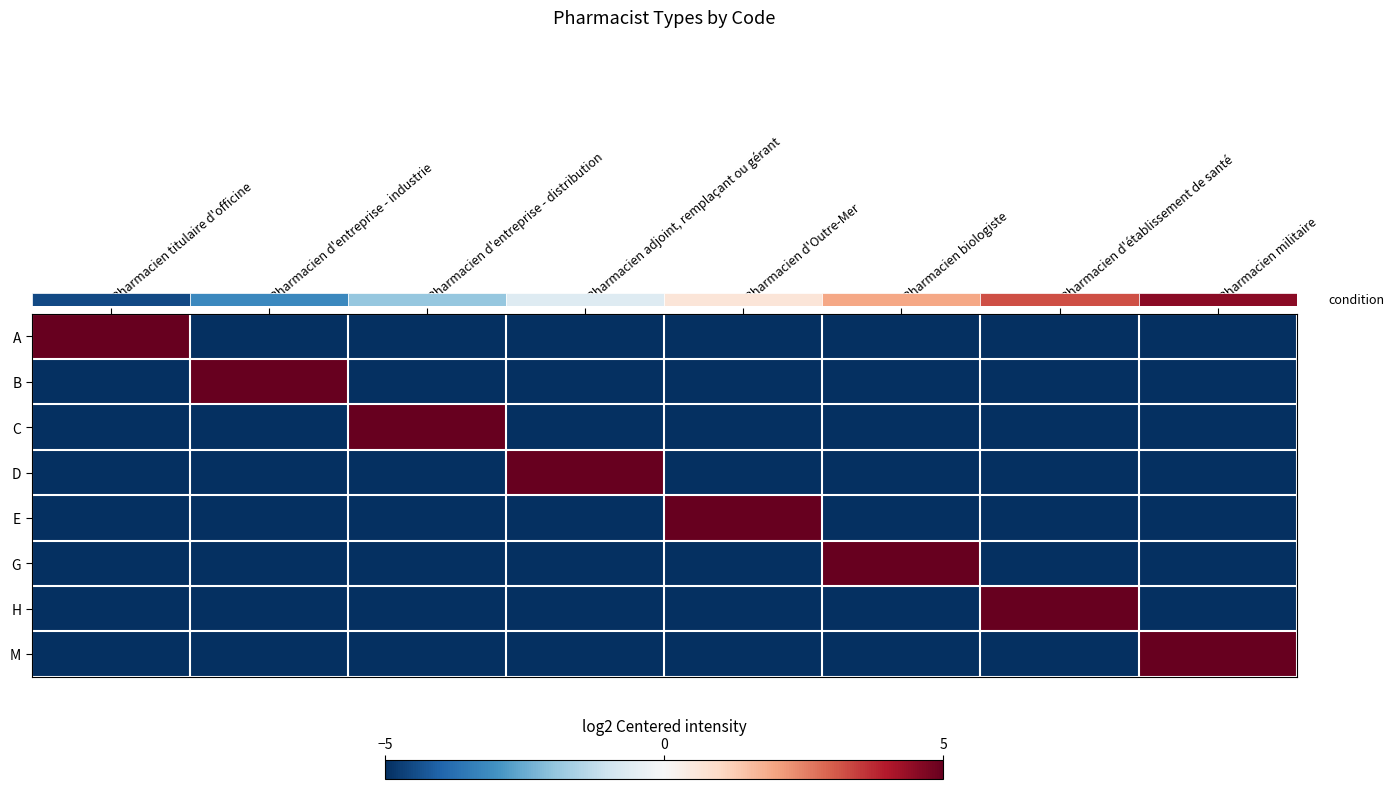

What is the spread (max minus min) of values at Pharmacien d'établissement de santé?

10